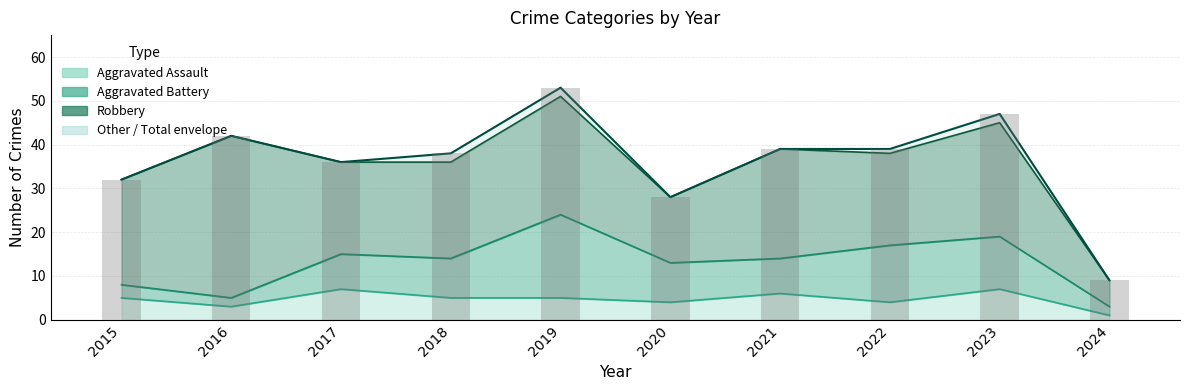

The Total series shows 45 at 2015. True or false?

False